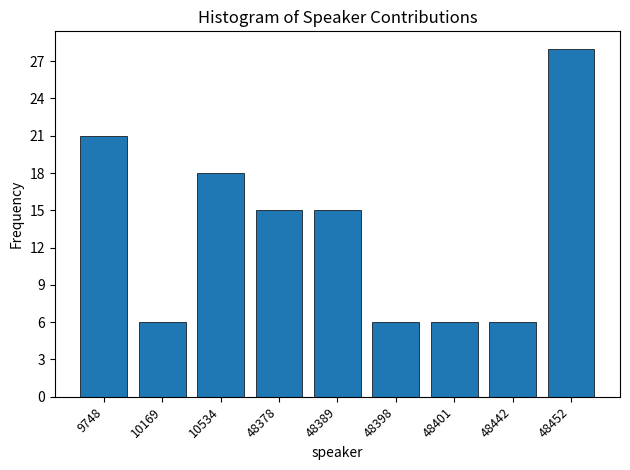

Reading left to right, what are all the values shown in this chart?

21	6	18	15	15	6	6	6	28